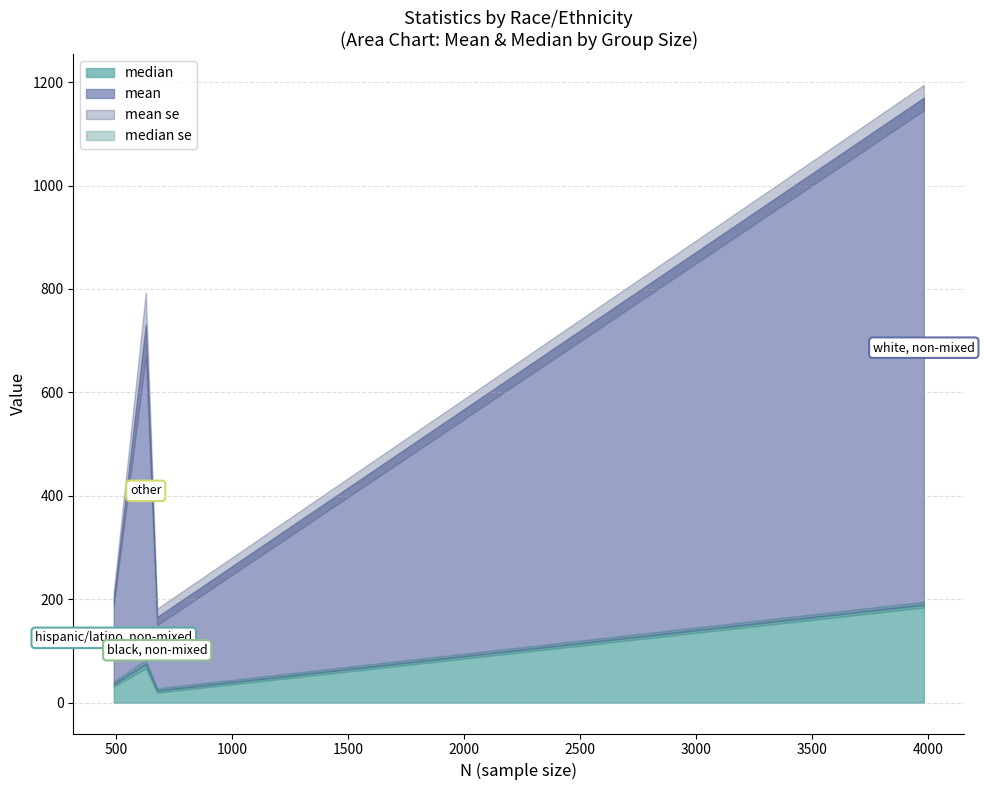

What position from the left is other?

4